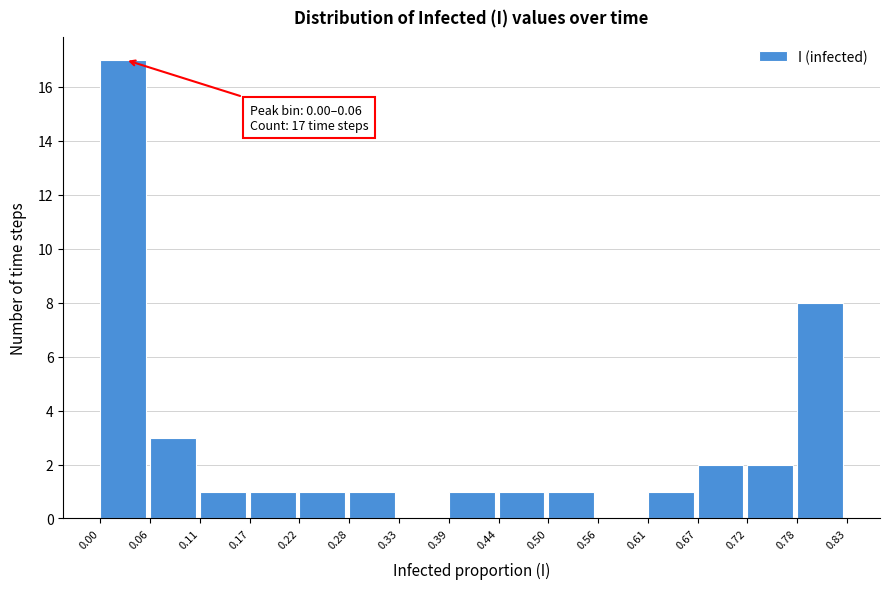

Over which range of the x-axis is the bar tallest?

0.00 to 0.06